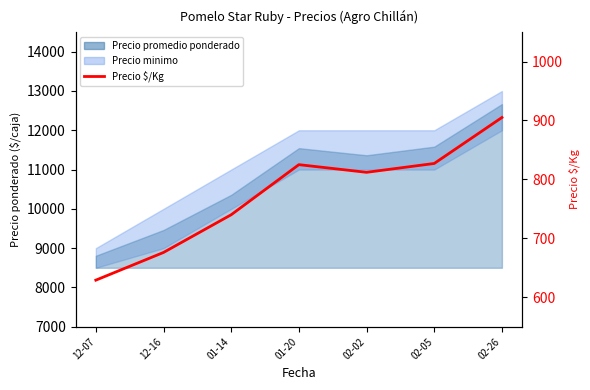

What is the smallest value displayed?

629